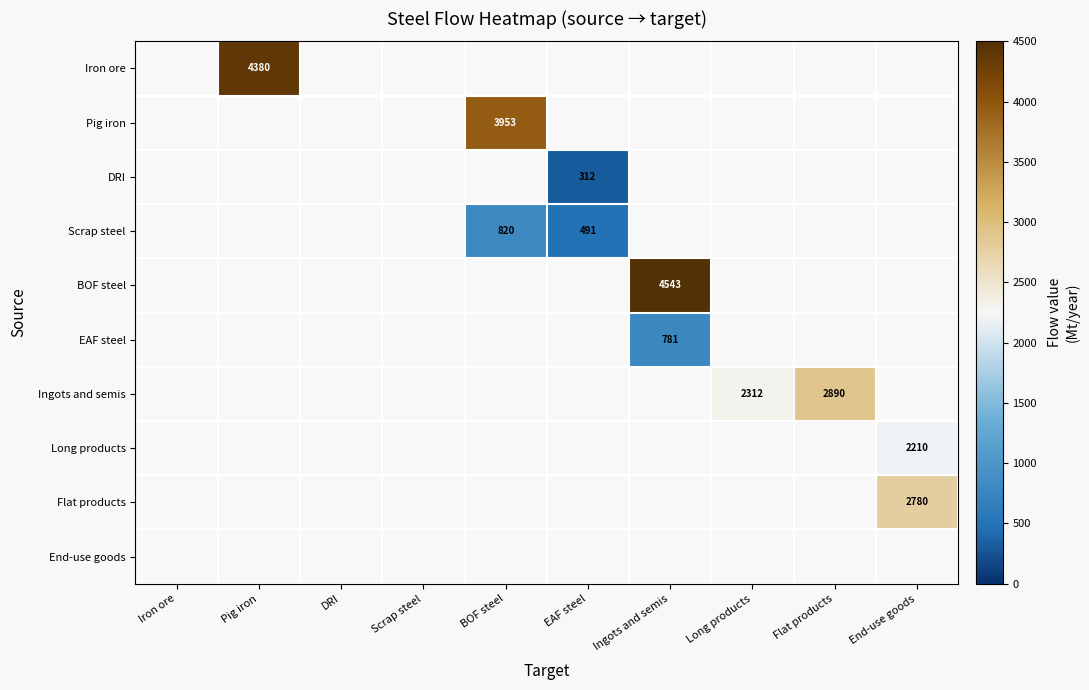

What is the smallest value displayed?

312.4